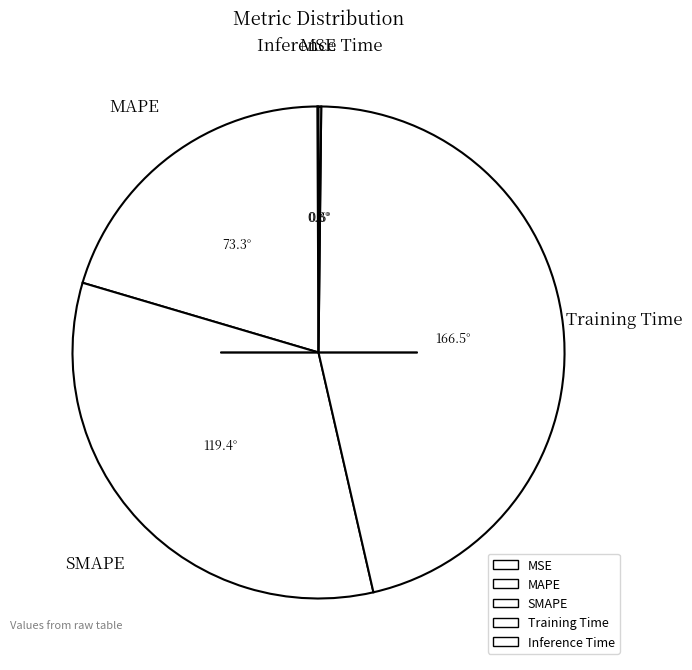

To the nearest percent, what is the average slice percentage?

20%